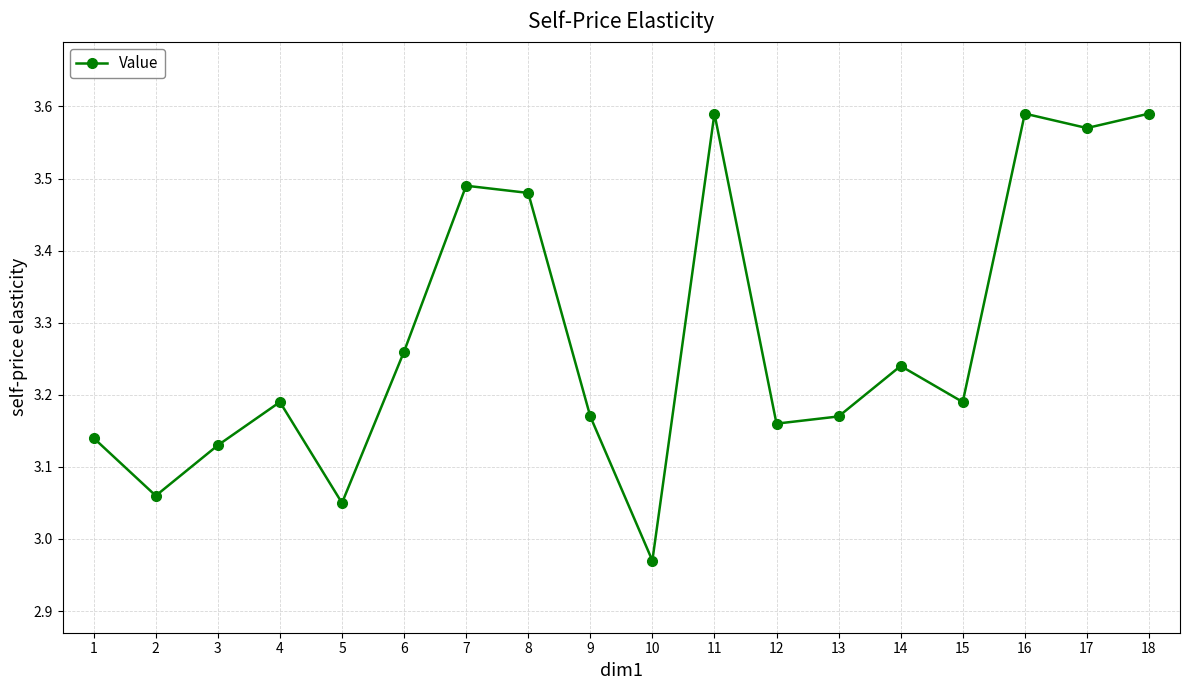

Is it true that the value at 8 is 0.7?

False